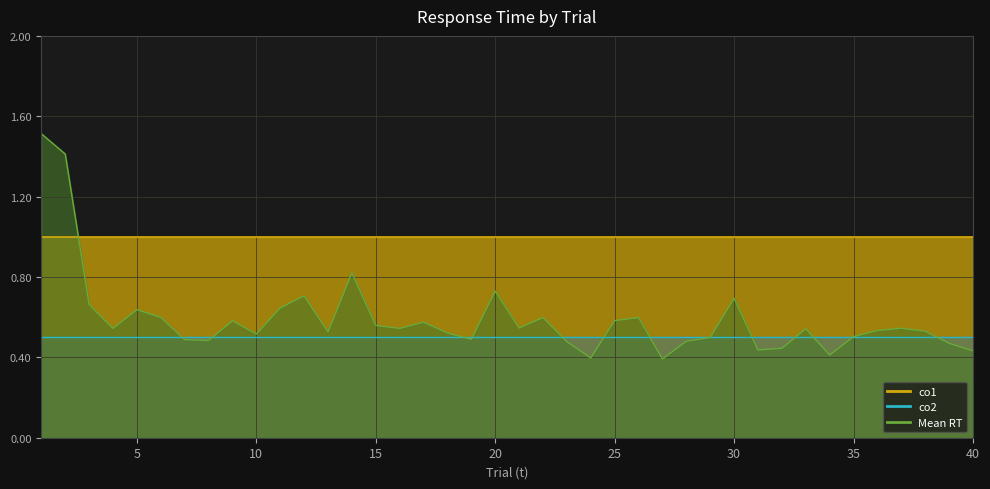

Which series ends up on top after the final intersection of Mean RT and co2?

co2